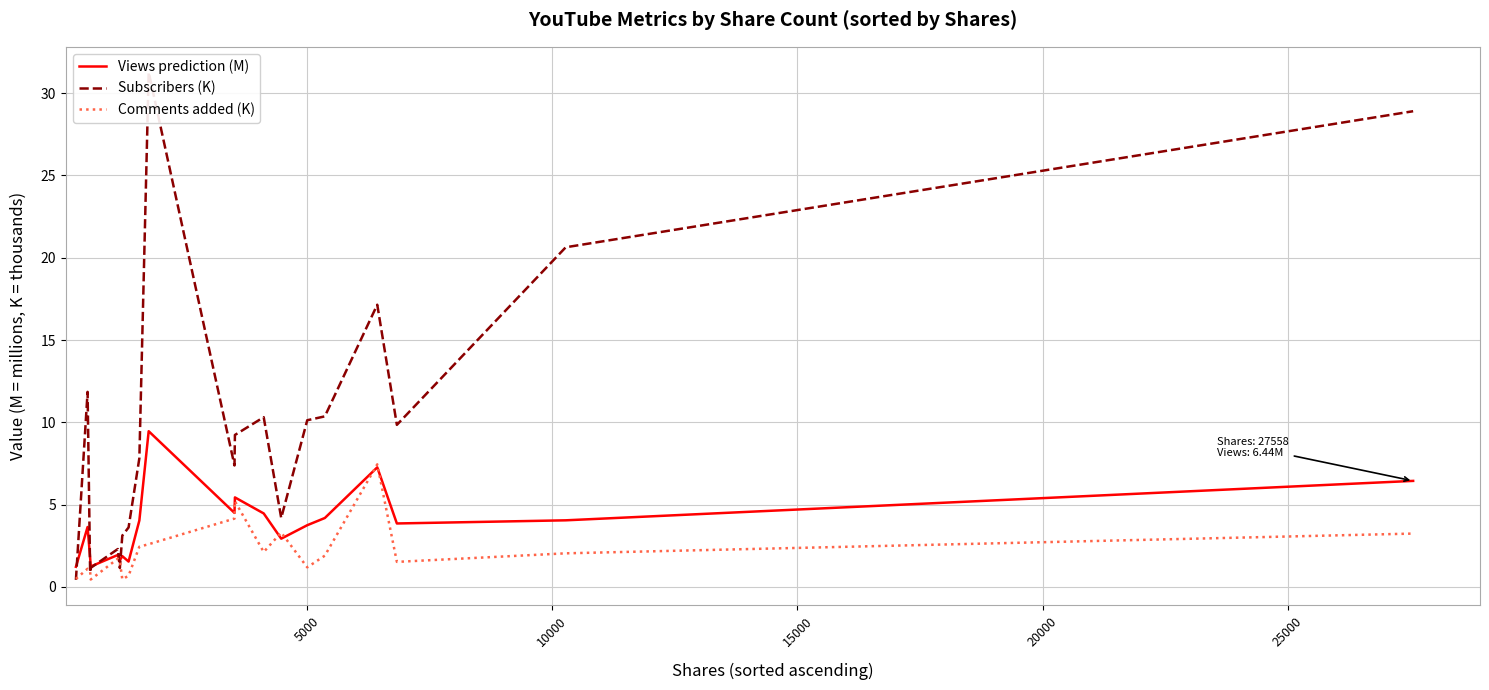

What is the maximum value for Views prediction (M)?

9.5